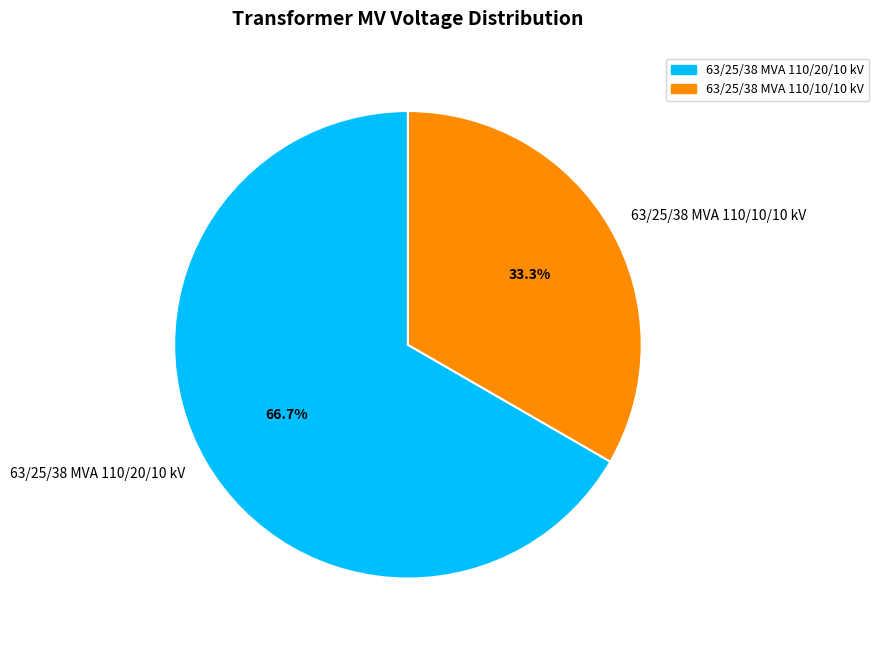

How much of the chart is everything except 63/25/38 MVA 110/10/10 kV?

66.7%